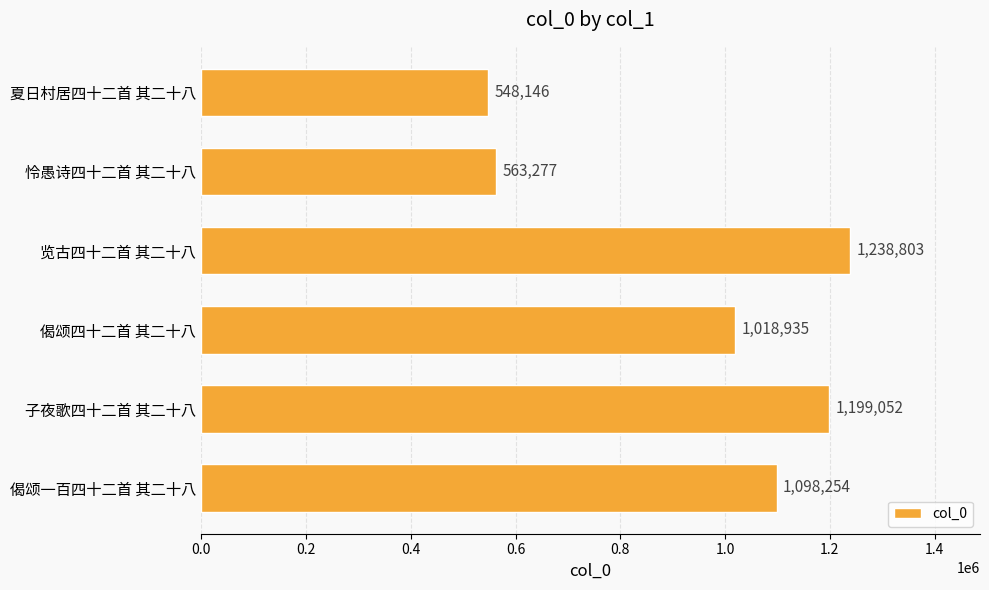

Reading bottom to top, list all the values displayed in this chart.

偈颂一百四十二首 其二十八=1098254	子夜歌四十二首 其二十八=1199052	偈颂四十二首 其二十八=1018935	览古四十二首 其二十八=1238803	怜愚诗四十二首 其二十八=563277	夏日村居四十二首 其二十八=548146